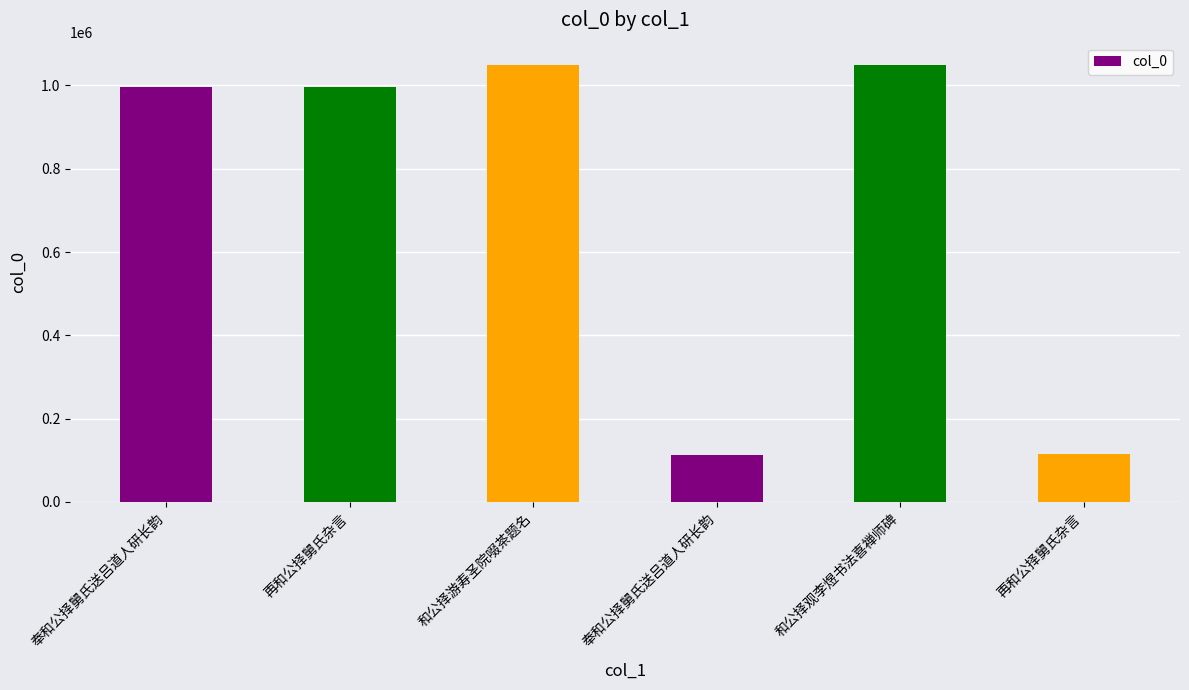

Are the bars horizontal?

No